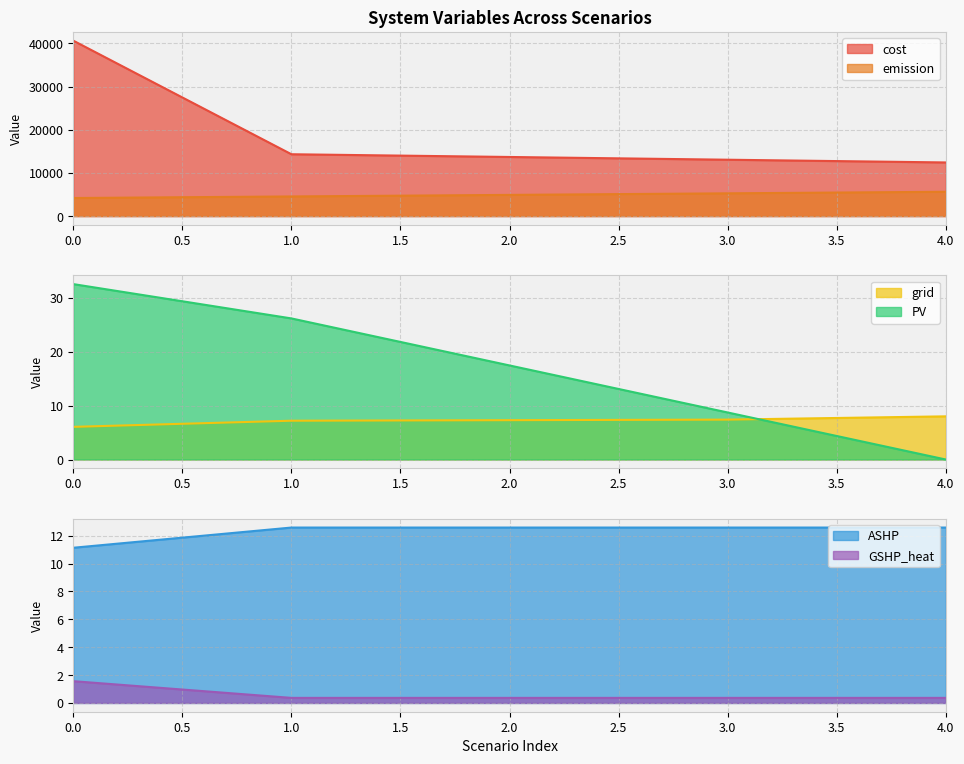

Reading right to left, transcribe all the data shown in this chart.

cost: 12427.7	13061.9	13696.1	14330.4	40657.6
emission: 5630.4	5268.9	4907.3	4545.8	4184.2
grid: 8.0	7.4	7.3	7.2	6.1
PV: 0.0	8.7	17.4	26.2	32.5
ASHP: 12.6	12.6	12.6	12.6	11.1
GSHP_heat: 0.4	0.4	0.4	0.4	1.6